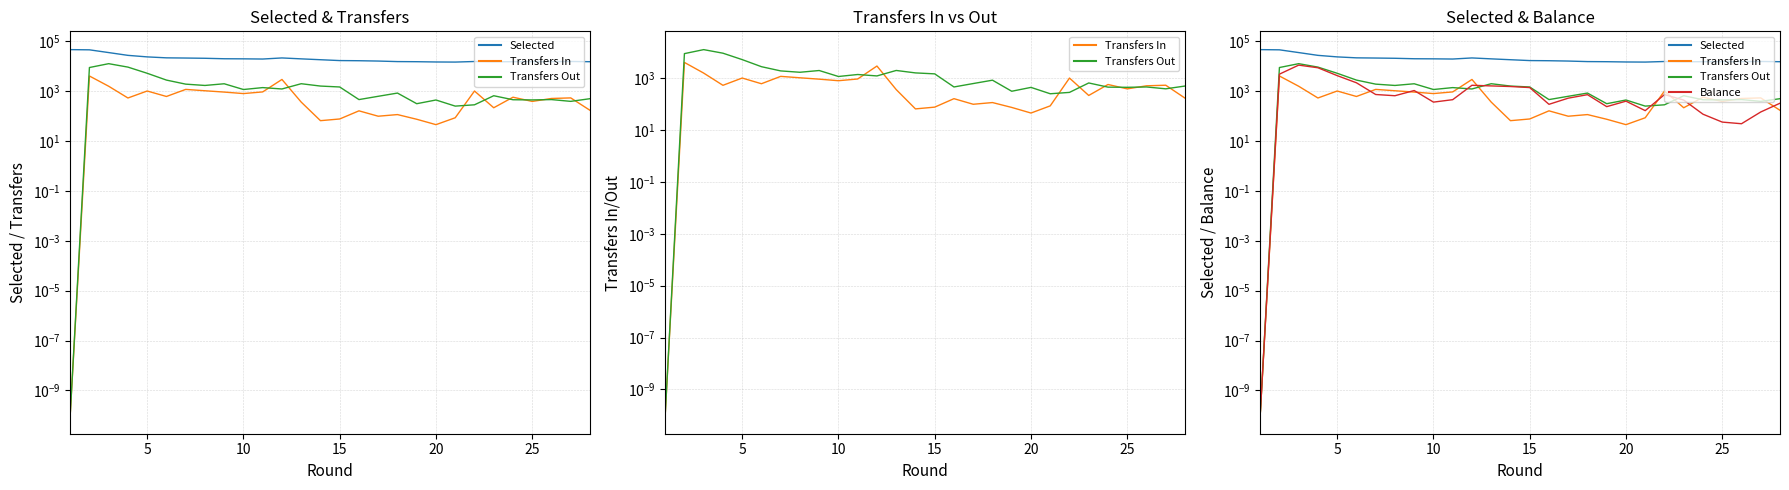

What is the difference between the second highest and minimum values in the transfers_balance series?

8582.0